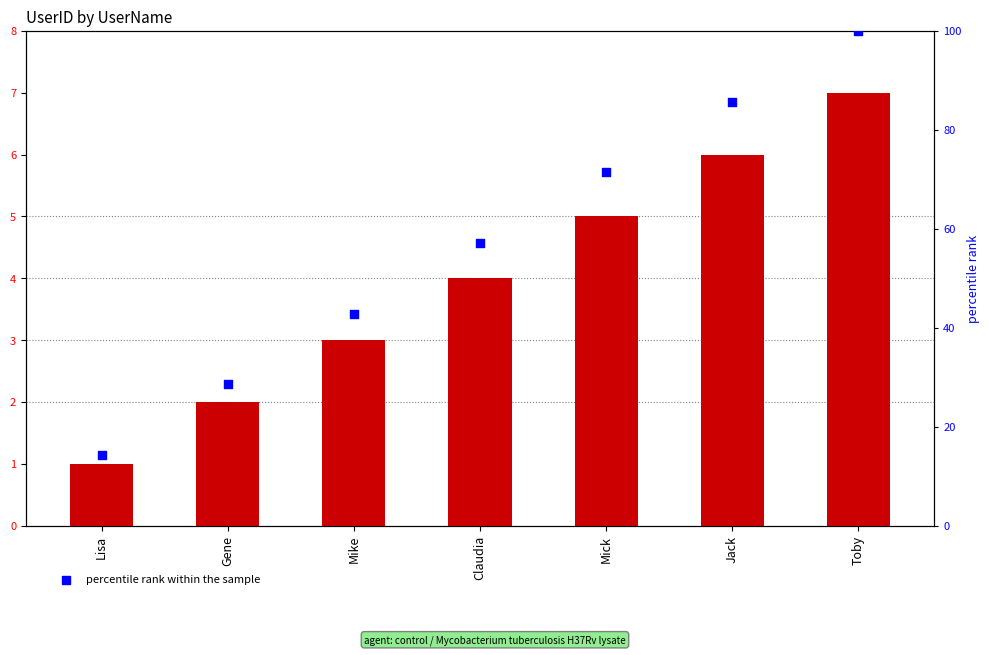

Which series has the largest Y range (max minus min)?

percentile rank within the sample